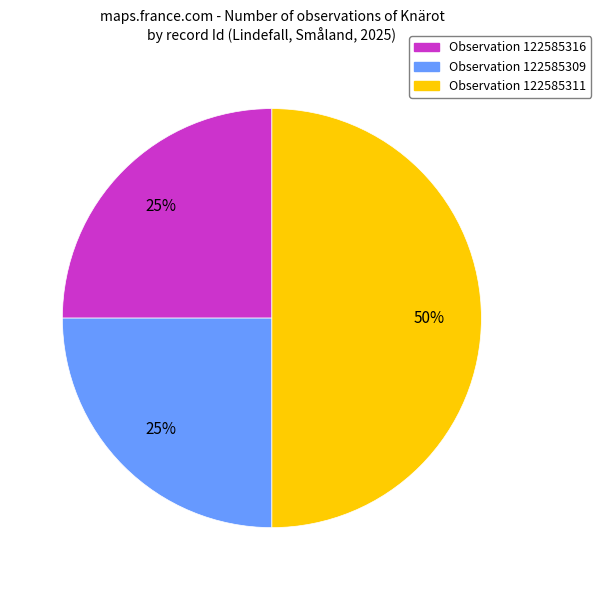

To the nearest percent, what is the difference between the largest and smallest slice percentages?

25%